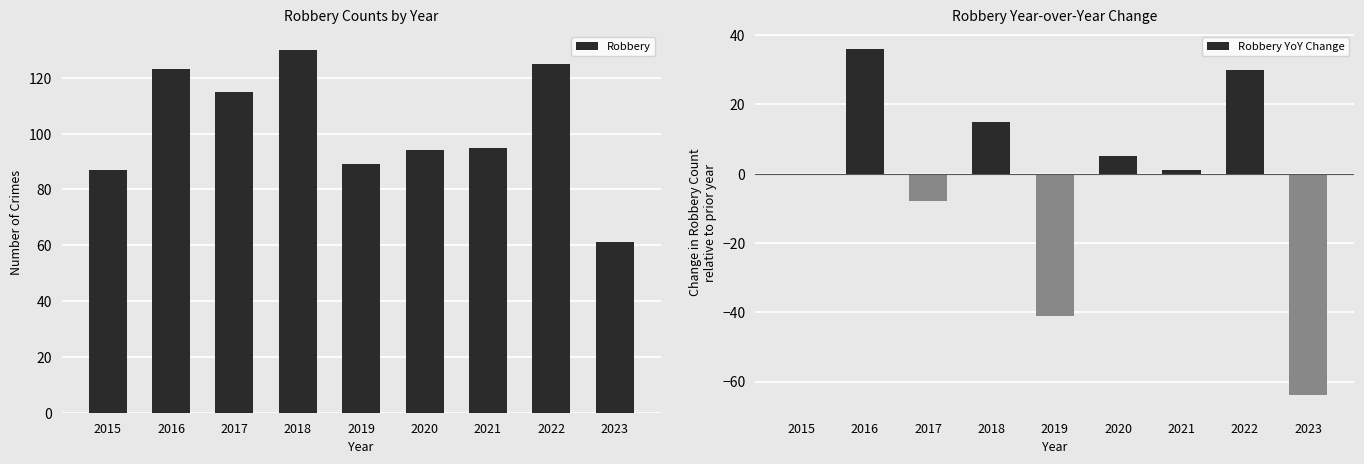

At which category does the chart reach its minimum across all series?

2023